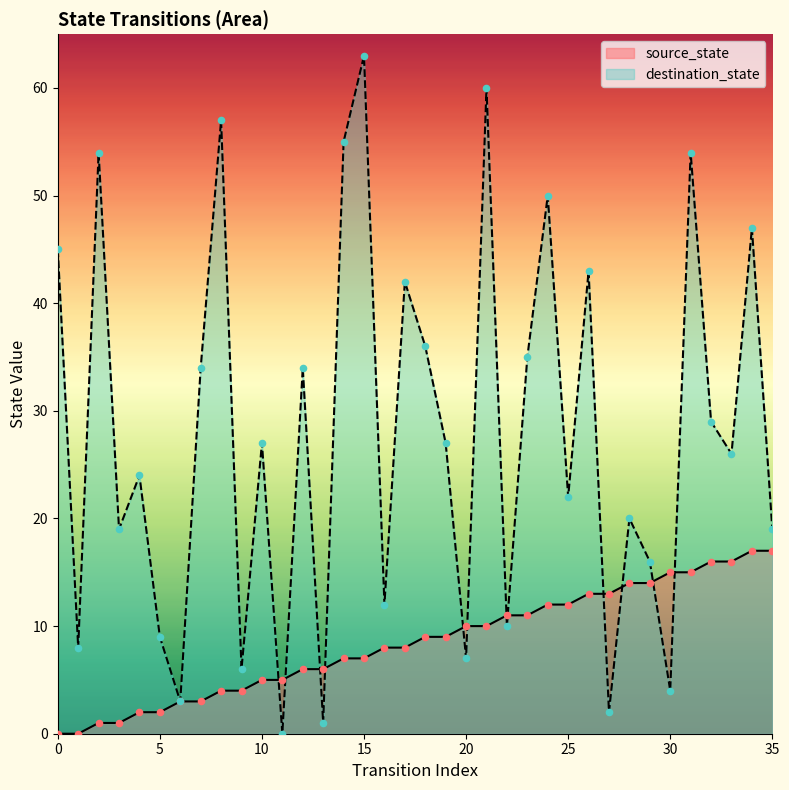

What are all the series names shown in the legend?

source_state, destination_state